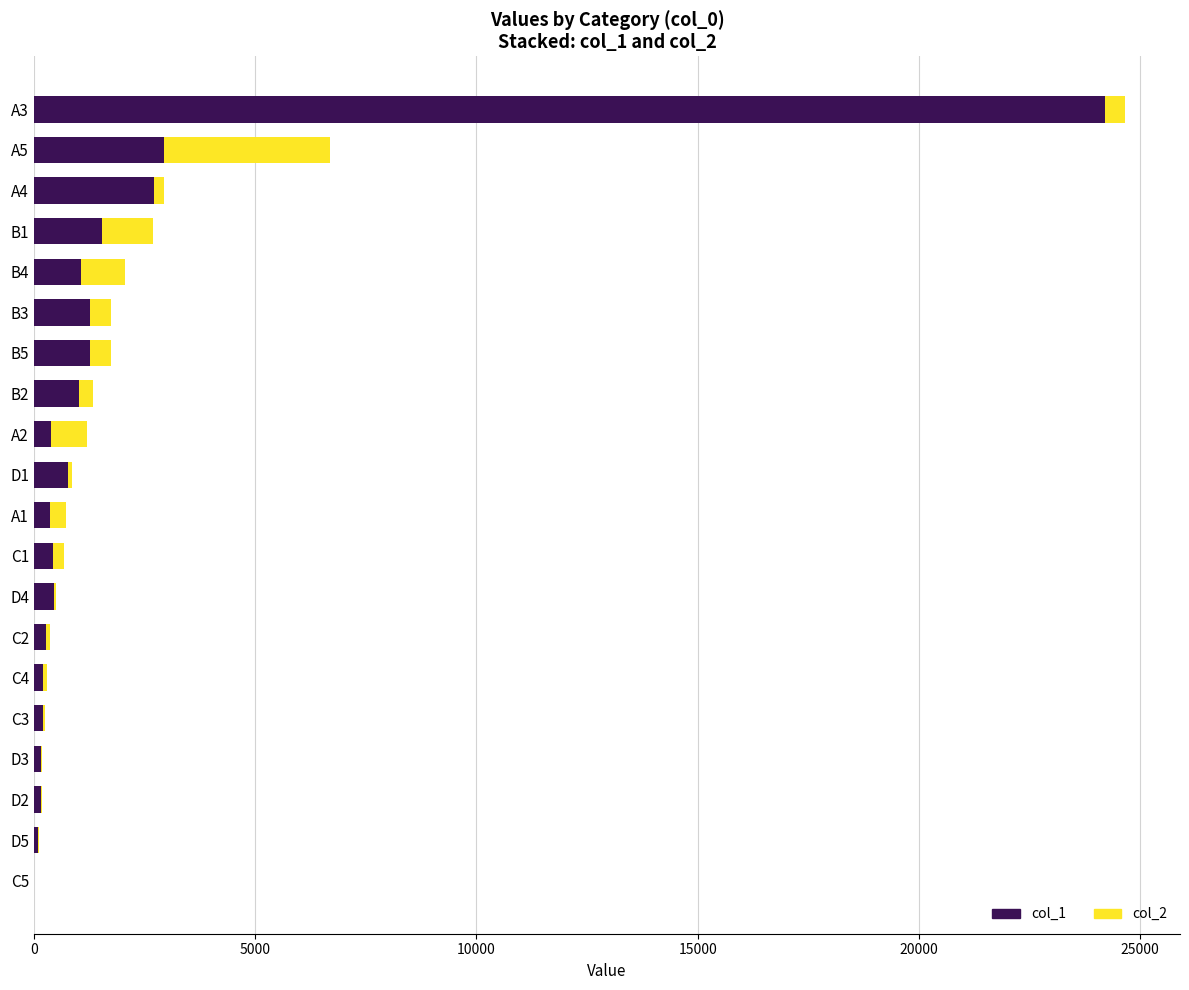

How many values in col_1 are above zero?

19